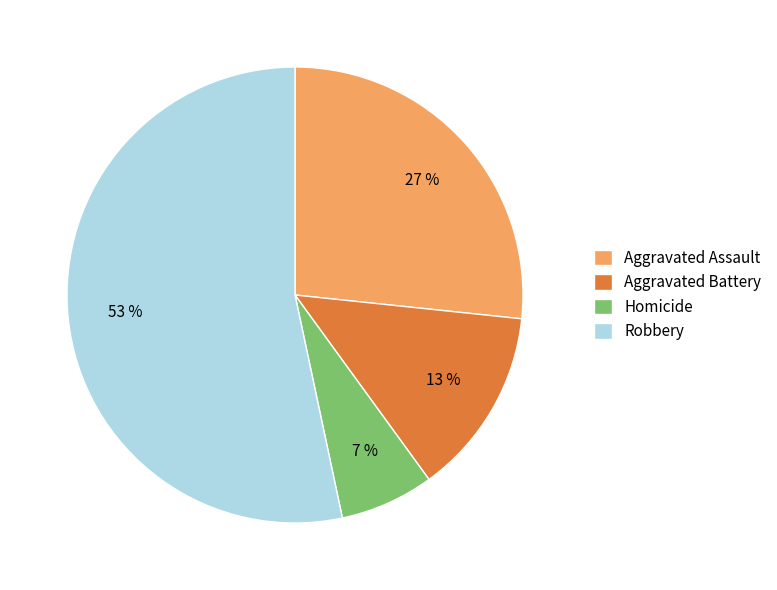

To the nearest percent, what percentage of the pie is Robbery?

53%